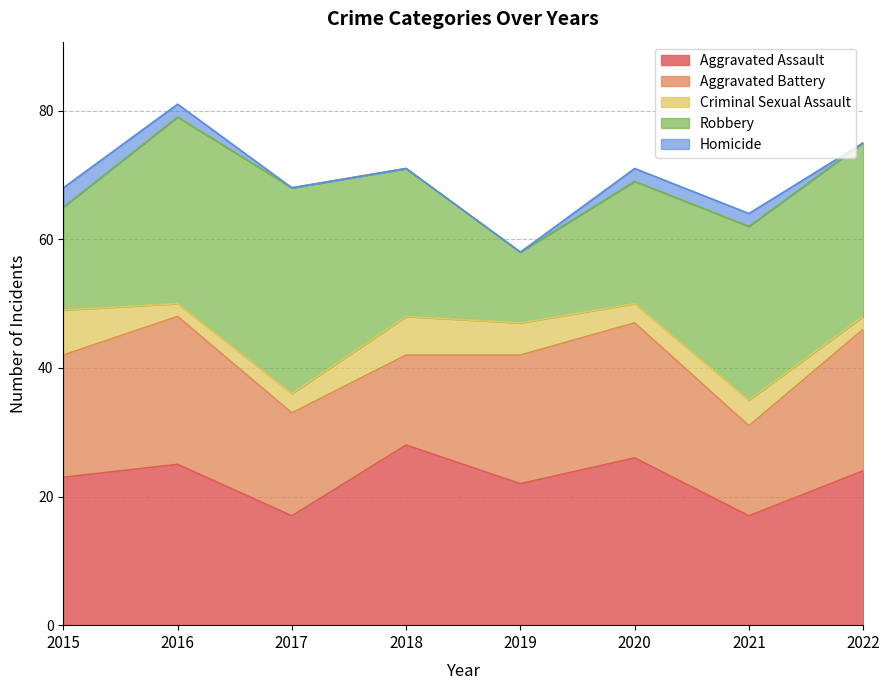

True or false: Criminal Sexual Assault and Aggravated Assault cross at least once.

False